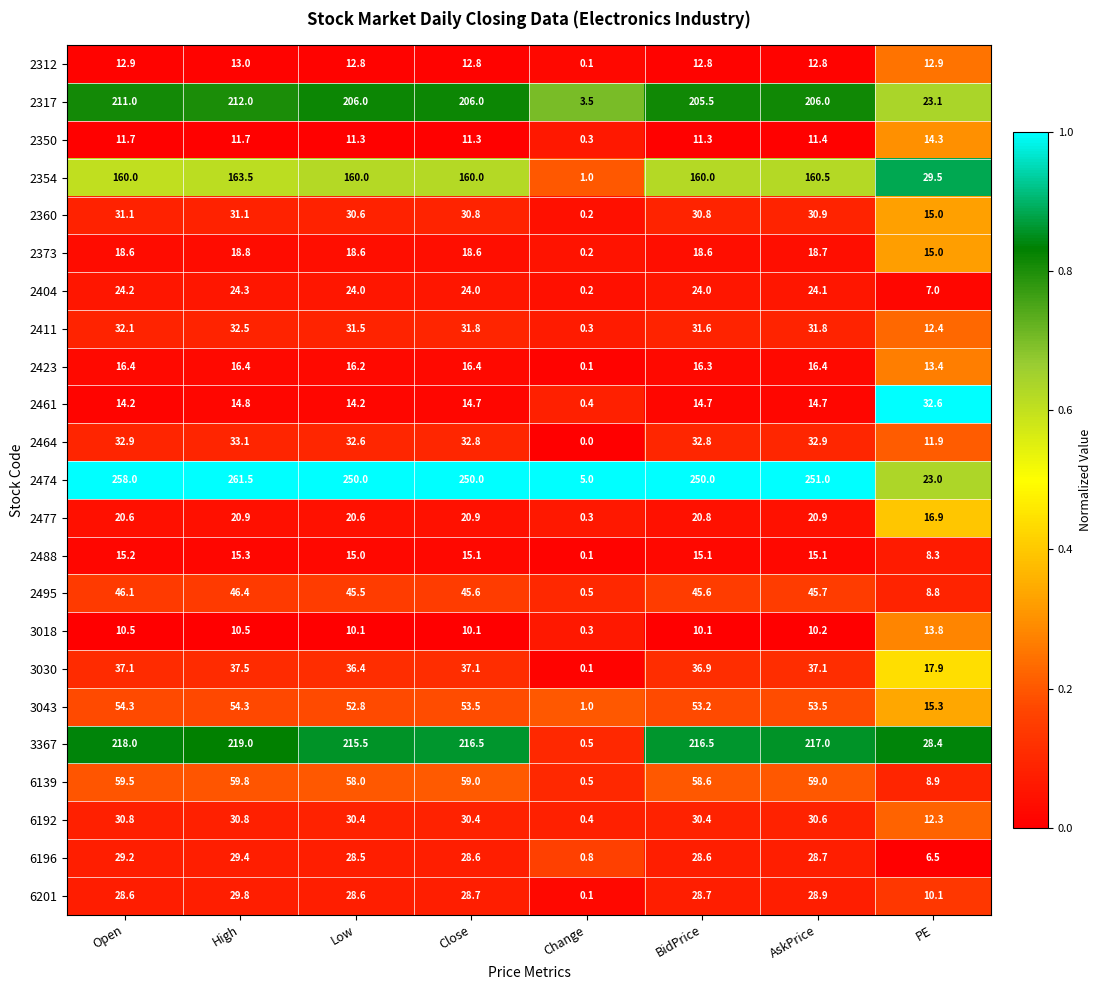

The value of 2488 at Low is 25.9. True or false?

False